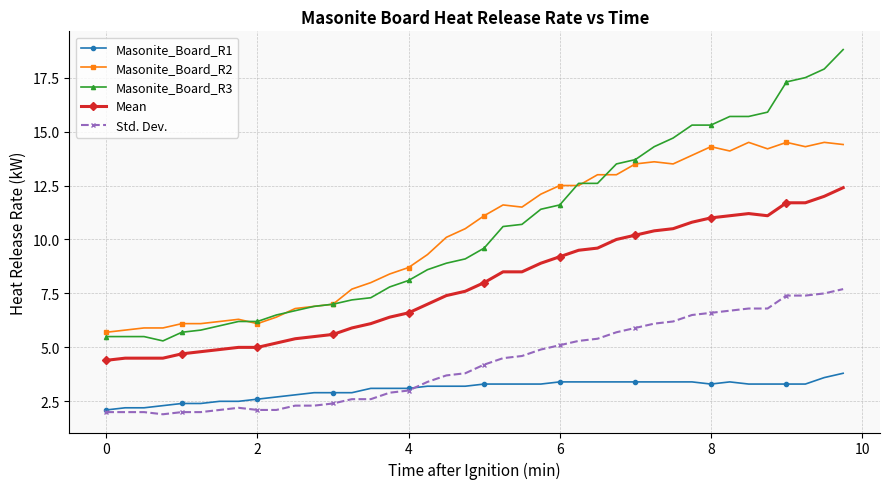

What is the value of the Masonite_Board_R3 point at the 30th from the left?

14.3